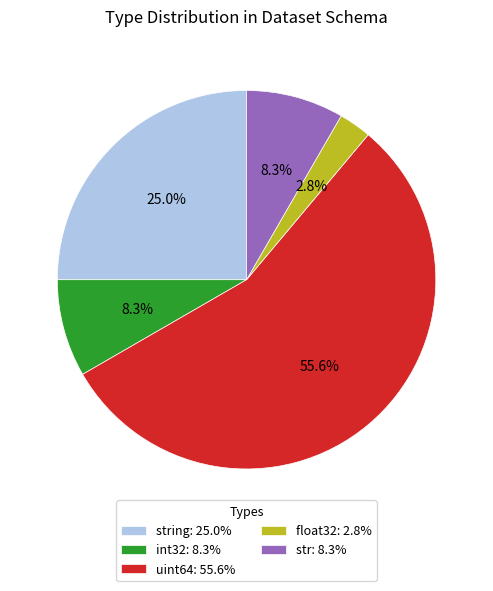

To the nearest percent, what is the difference between the largest and smallest slice percentages?

53%